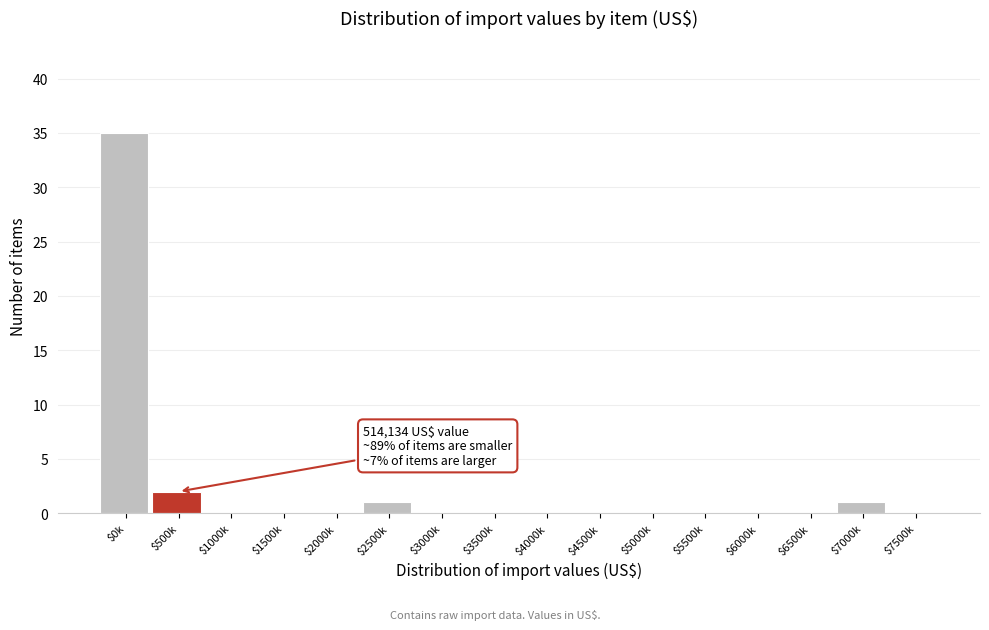

Which category has the highest value across all series?

$0k